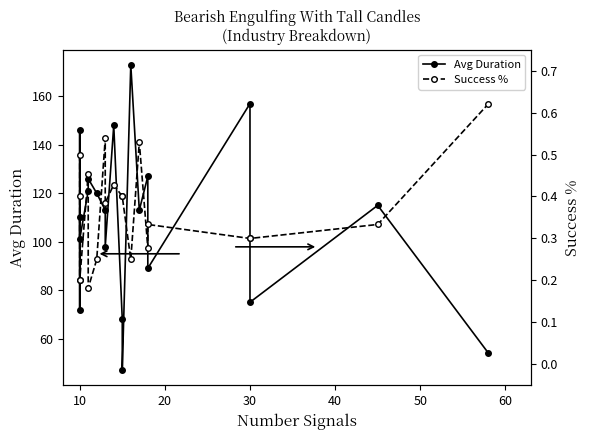

True or false: Success % has a value of 0.1 at 10.

False